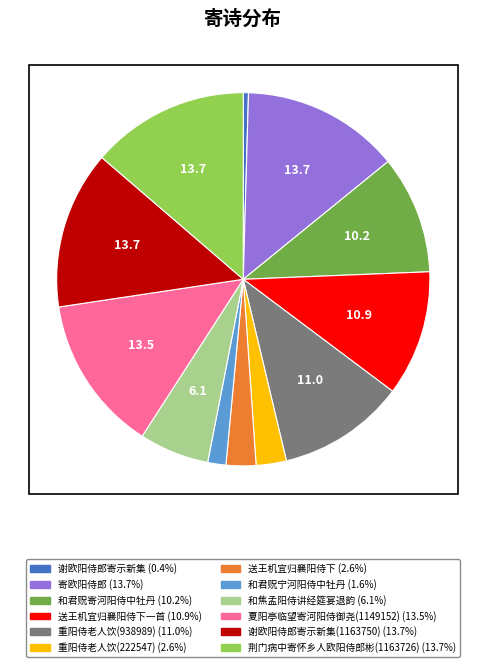

Does any single category account for the majority?

No